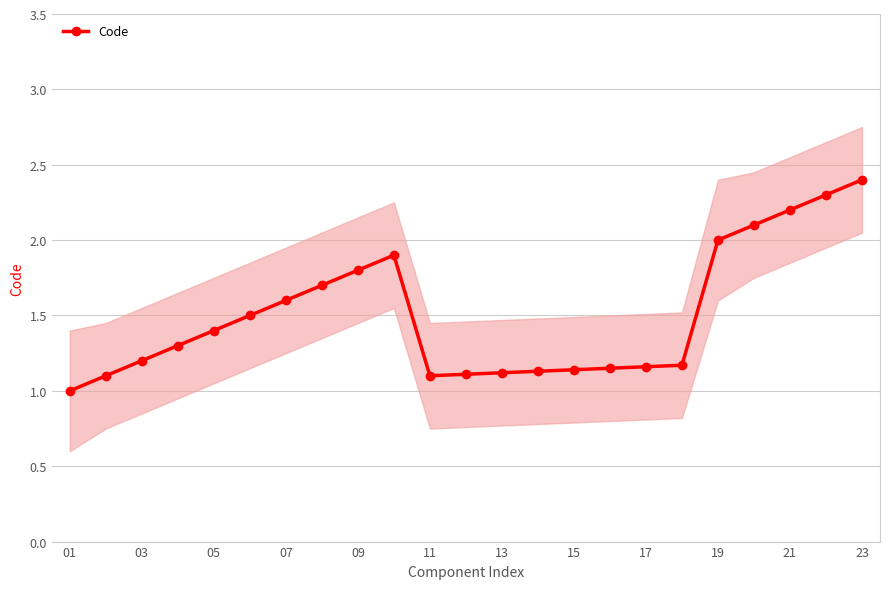

The Code series shows 0.7 at 05. True or false?

False